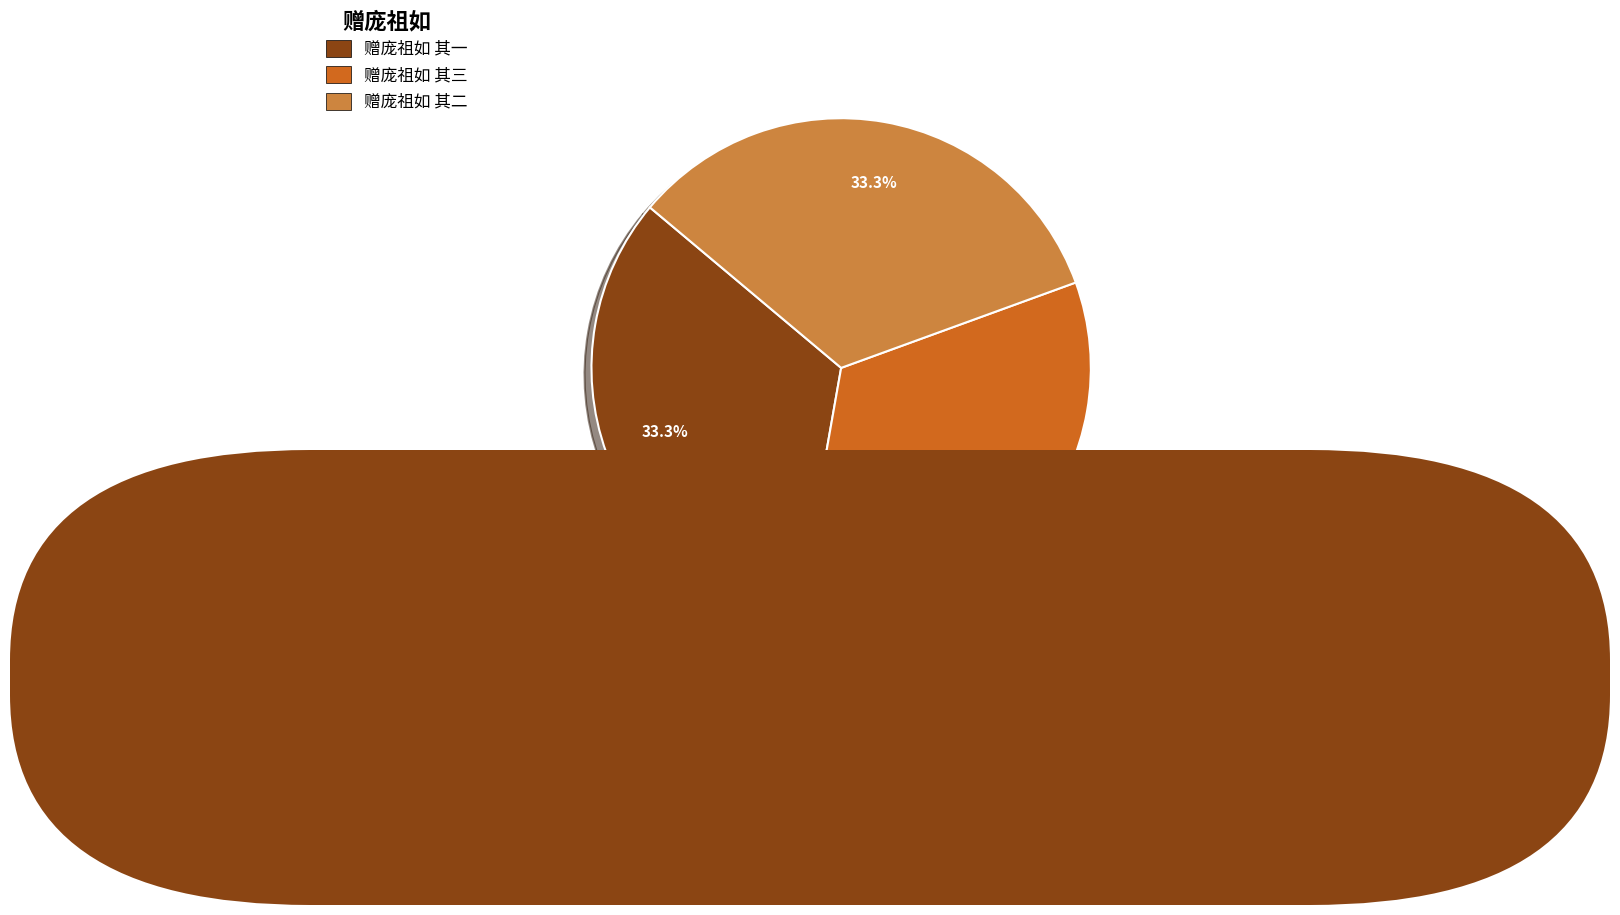

How many segments does this pie chart have?

3